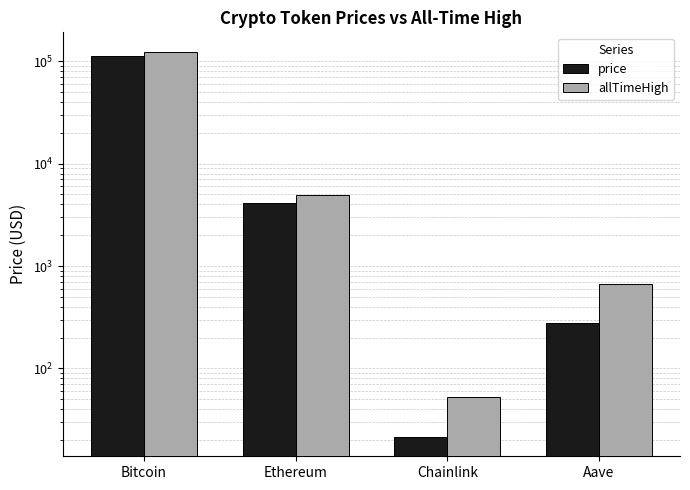

What value does the price series have at Ethereum?

4127.7